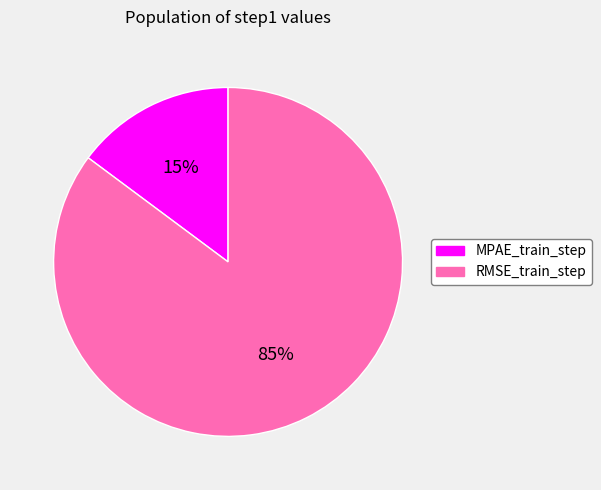

What percentage is the MPAE_train_step slice, to the nearest percent?

15%